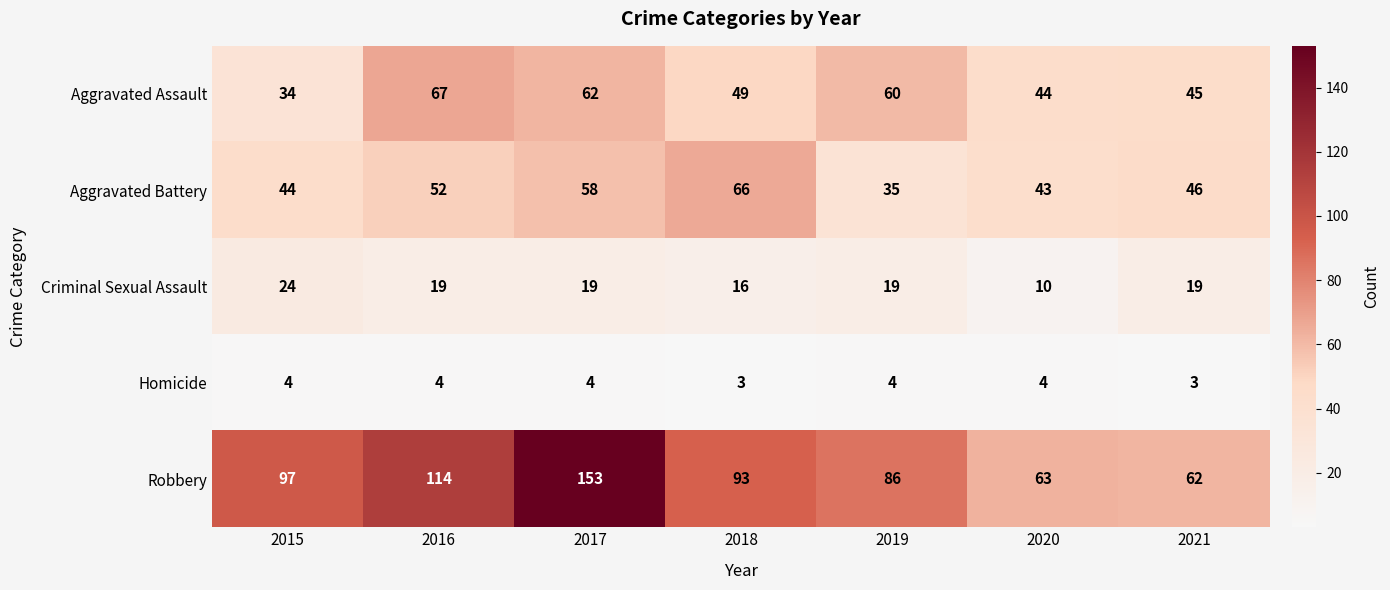

Read the Aggravated Battery value at 2015.

44